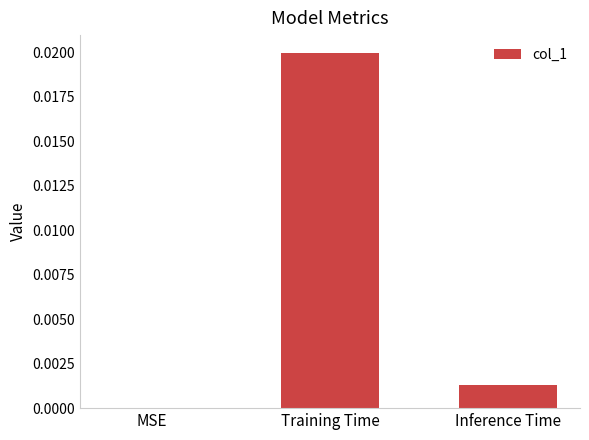

Between Training Time and Inference Time, which is larger?

Training Time